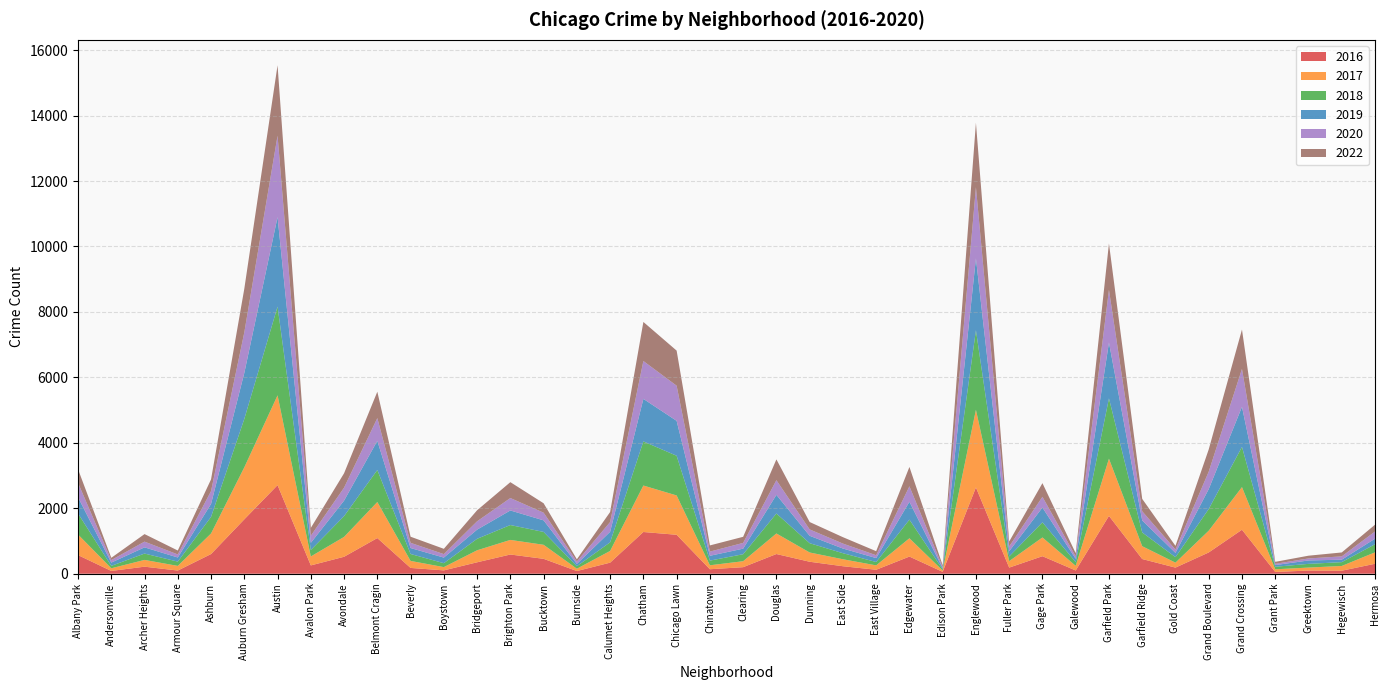

Reading left to right, list all the values displayed in this chart.

2020: Albany Park=440	Andersonville=77	Archer Heights=175	Armour Square=93	Ashburn=393	Auburn Gresham=1238	Austin=2489	Avalon Park=216	Avondale=397	Belmont Cragin=694	Beverly=159	Boystown=106	Bridgeport=255	Brighton Park=380	Bucktown=234	Burnside=73	Calumet Heights=298	Chatham=1157	Chicago Lawn=1074	Chinatown=128	Clearing=176	Douglas=448	Dunning=195	East Side=151	East Village=87	Edgewater=474	Edison Park=37	Englewood=2177	Fuller Park=144	Gage Park=328	Galewood=75	Garfield Park=1612	Garfield Ridge=282	Gold Coast=101	Grand Boulevard=534	Grand Crossing=1158	Grant Park=39	Greektown=62	Hegewisch=101	Hermosa=220
2022: Albany Park=416	Andersonville=69	Archer Heights=230	Armour Square=120	Ashburn=358	Auburn Gresham=1334	Austin=2151	Avalon Park=241	Avondale=439	Belmont Cragin=806	Beverly=187	Boystown=162	Bridgeport=337	Brighton Park=485	Bucktown=288	Burnside=68	Calumet Heights=306	Chatham=1194	Chicago Lawn=1072	Chinatown=189	Clearing=186	Douglas=636	Dunning=226	East Side=196	East Village=124	Edgewater=591	Edison Park=50	Englewood=1969	Fuller Park=151	Gage Park=418	Galewood=97	Garfield Park=1415	Garfield Ridge=378	Gold Coast=113	Grand Boulevard=679	Grand Crossing=1204	Grant Park=60	Greektown=84	Hegewisch=120	Hermosa=208
2017: Albany Park=630	Andersonville=81	Archer Heights=207	Armour Square=142	Ashburn=629	Auburn Gresham=1589	Austin=2744	Avalon Park=273	Avondale=607	Belmont Cragin=1101	Beverly=214	Boystown=100	Bridgeport=367	Brighton Park=446	Bucktown=429	Burnside=71	Calumet Heights=358	Chatham=1420	Chicago Lawn=1202	Chinatown=121	Clearing=182	Douglas=628	Dunning=283	East Side=213	East Village=134	Edgewater=559	Edison Park=40	Englewood=2371	Fuller Park=198	Gage Park=573	Galewood=142	Garfield Park=1748	Garfield Ridge=392	Gold Coast=151	Grand Boulevard=665	Grand Crossing=1303	Grant Park=81	Greektown=91	Hegewisch=145	Hermosa=349
2016: Albany Park=569	Andersonville=85	Archer Heights=215	Armour Square=97	Ashburn=601	Auburn Gresham=1662	Austin=2707	Avalon Park=254	Avondale=518	Belmont Cragin=1090	Beverly=177	Boystown=102	Bridgeport=349	Brighton Park=587	Bucktown=455	Burnside=82	Calumet Heights=338	Chatham=1275	Chicago Lawn=1190	Chinatown=137	Clearing=200	Douglas=602	Dunning=366	East Side=229	East Village=121	Edgewater=524	Edison Park=57	Englewood=2637	Fuller Park=187	Gage Park=535	Galewood=99	Garfield Park=1767	Garfield Ridge=449	Gold Coast=187	Grand Boulevard=650	Grand Crossing=1344	Grant Park=54	Greektown=97	Hegewisch=92	Hermosa=304
2018: Albany Park=643	Andersonville=74	Archer Heights=194	Armour Square=131	Ashburn=507	Auburn Gresham=1480	Austin=2712	Avalon Park=198	Avondale=636	Belmont Cragin=979	Beverly=212	Boystown=120	Bridgeport=351	Brighton Park=455	Bucktown=393	Burnside=76	Calumet Heights=264	Chatham=1348	Chicago Lawn=1213	Chinatown=143	Clearing=214	Douglas=610	Dunning=284	East Side=185	East Village=103	Edgewater=570	Edison Park=36	Englewood=2433	Fuller Park=144	Gage Park=463	Galewood=114	Garfield Park=1844	Garfield Ridge=421	Gold Coast=168	Grand Boulevard=663	Grand Crossing=1229	Grant Park=78	Greektown=113	Hegewisch=117	Hermosa=248
2019: Albany Park=495	Andersonville=100	Archer Heights=190	Armour Square=126	Ashburn=396	Auburn Gresham=1406	Austin=2735	Avalon Park=219	Avondale=473	Belmont Cragin=892	Beverly=182	Boystown=171	Bridgeport=280	Brighton Park=445	Bucktown=354	Burnside=71	Calumet Heights=321	Chatham=1300	Chicago Lawn=1067	Chinatown=147	Clearing=170	Douglas=570	Dunning=226	East Side=143	East Village=120	Edgewater=545	Edison Park=35	Englewood=2195	Fuller Park=160	Gage Park=451	Galewood=100	Garfield Park=1706	Garfield Ridge=365	Gold Coast=131	Grand Boulevard=608	Grand Crossing=1224	Grant Park=51	Greektown=104	Hegewisch=75	Hermosa=169